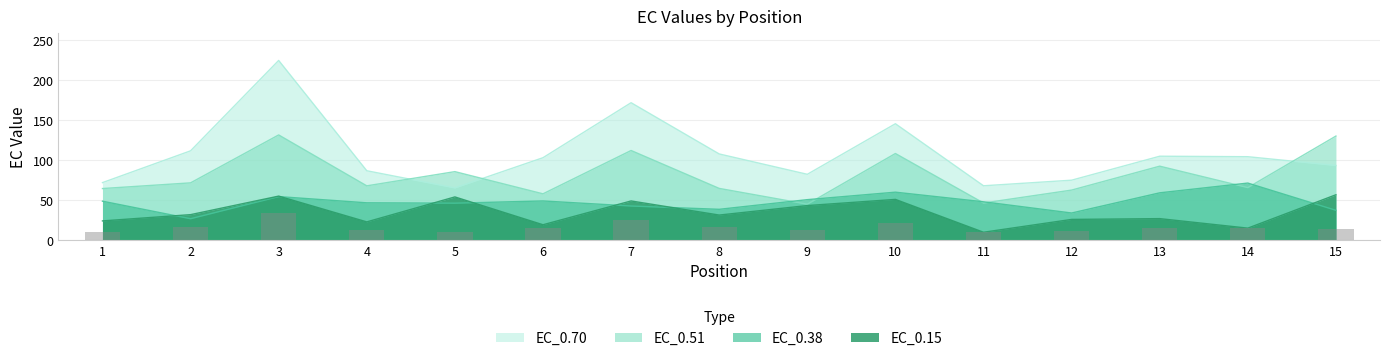

Where is EC_0.70 nearest to the value 144?

10